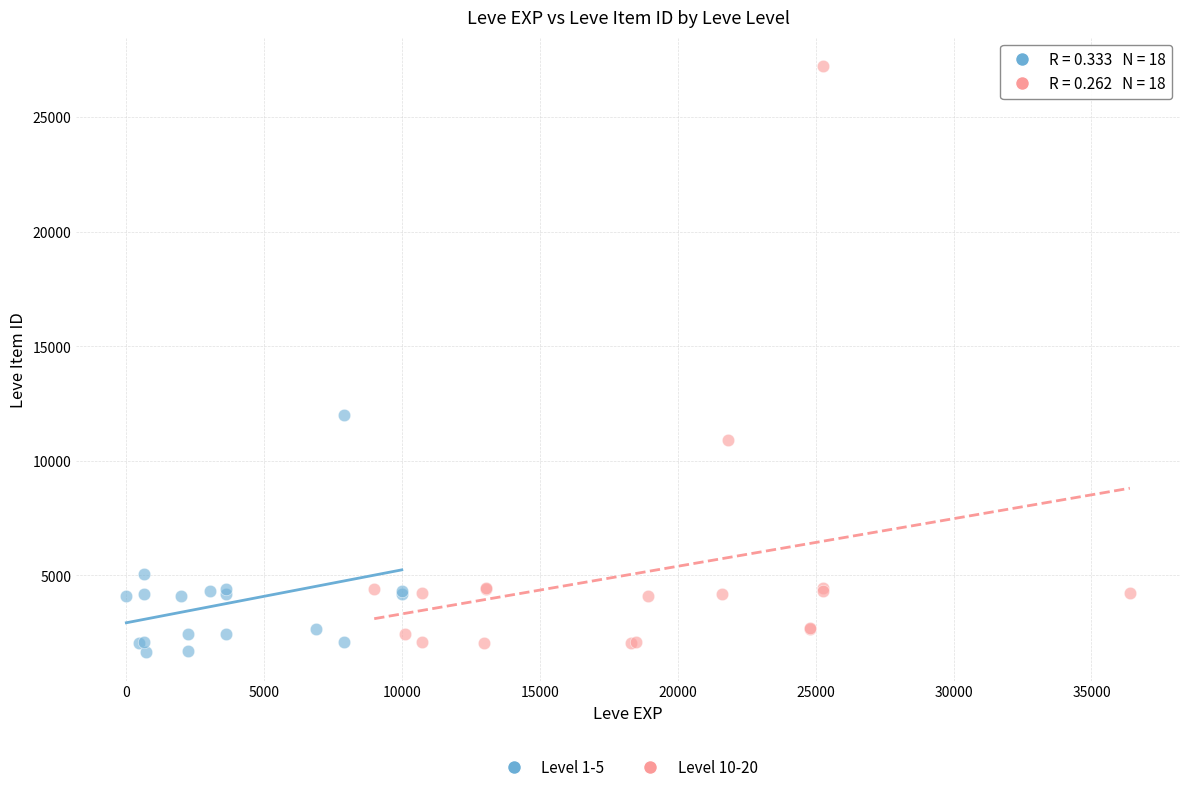

Which series reaches the maximum Y coordinate?

Level 10-20